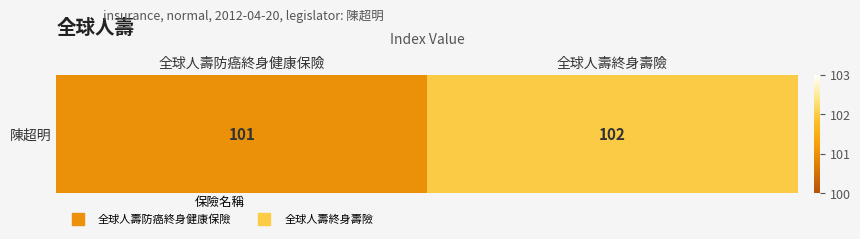

Rank the categories by value from highest to lowest.

全球人壽終身壽險, 全球人壽防癌終身健康保險